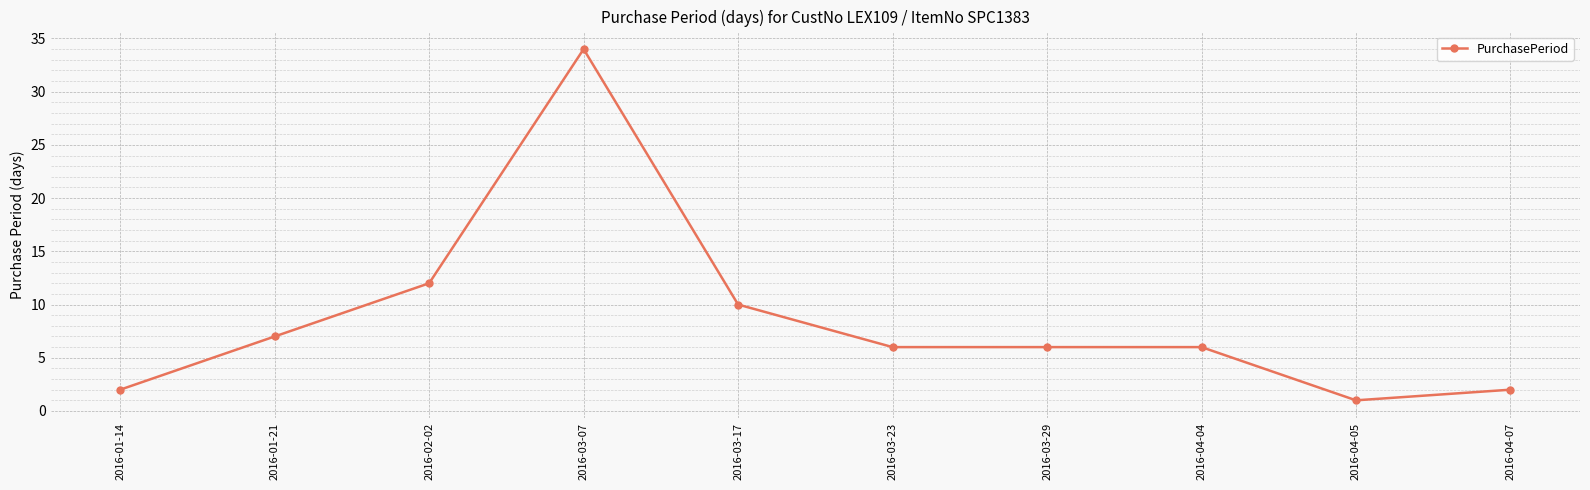

Does the chart have visible grid lines?

Yes